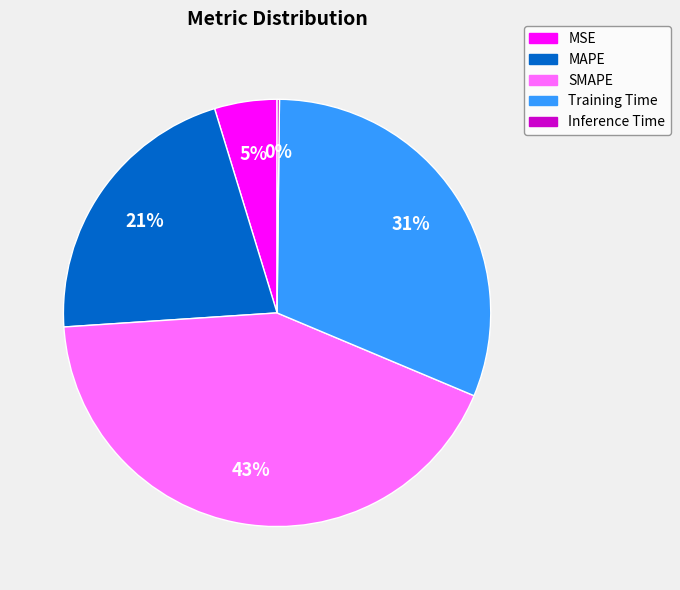

Is it true that MAPE is 21% of the pie?

True